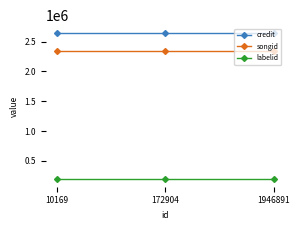

At 1946891, list the series in order from smallest to largest.

labelid, songid, credit